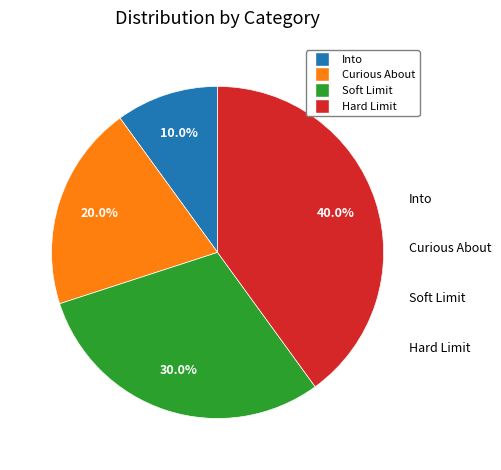

Which category has the smallest portion of the pie?

Into